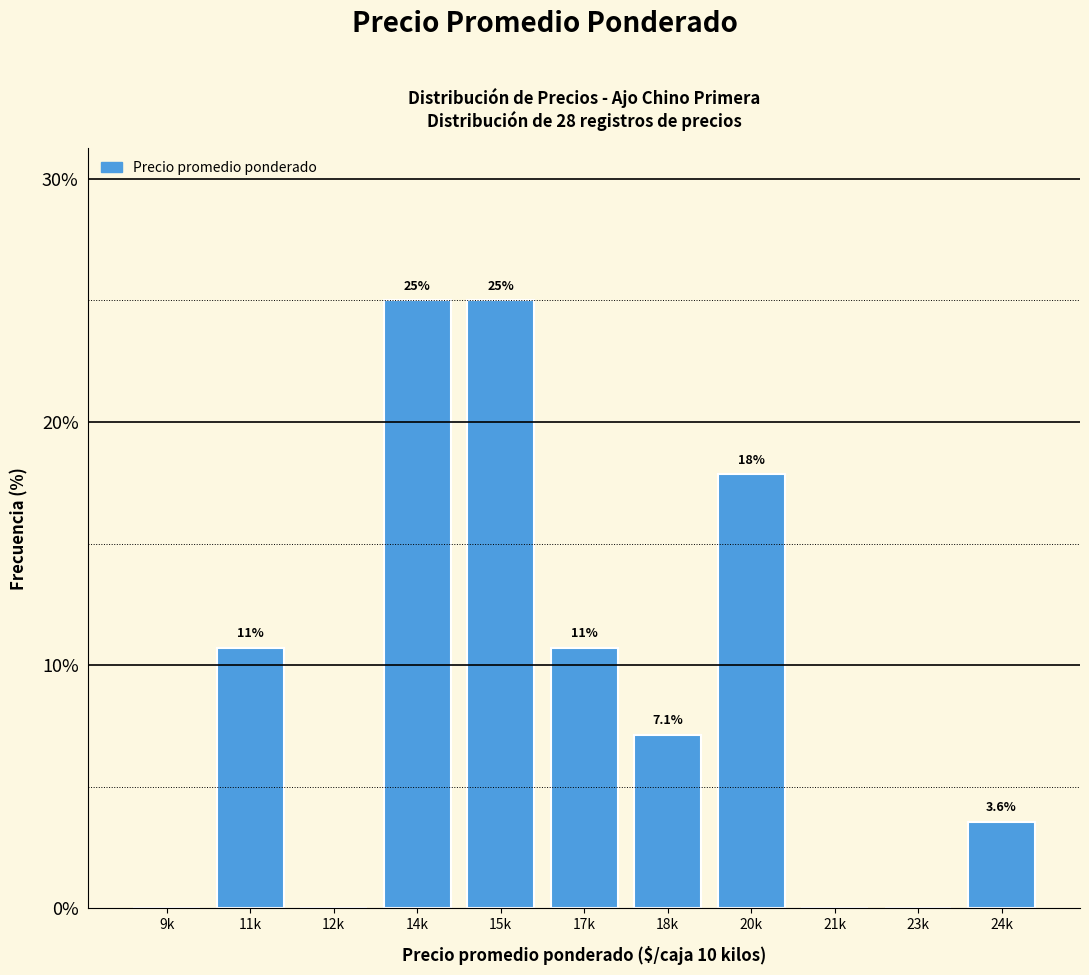

Reading left to right, transcribe all the data shown in this chart.

9k=0.0	11k=10.7	12k=0.0	14k=25.0	15k=25.0	17k=10.7	18k=7.1	20k=17.9	21k=0.0	23k=0.0	24k=3.6